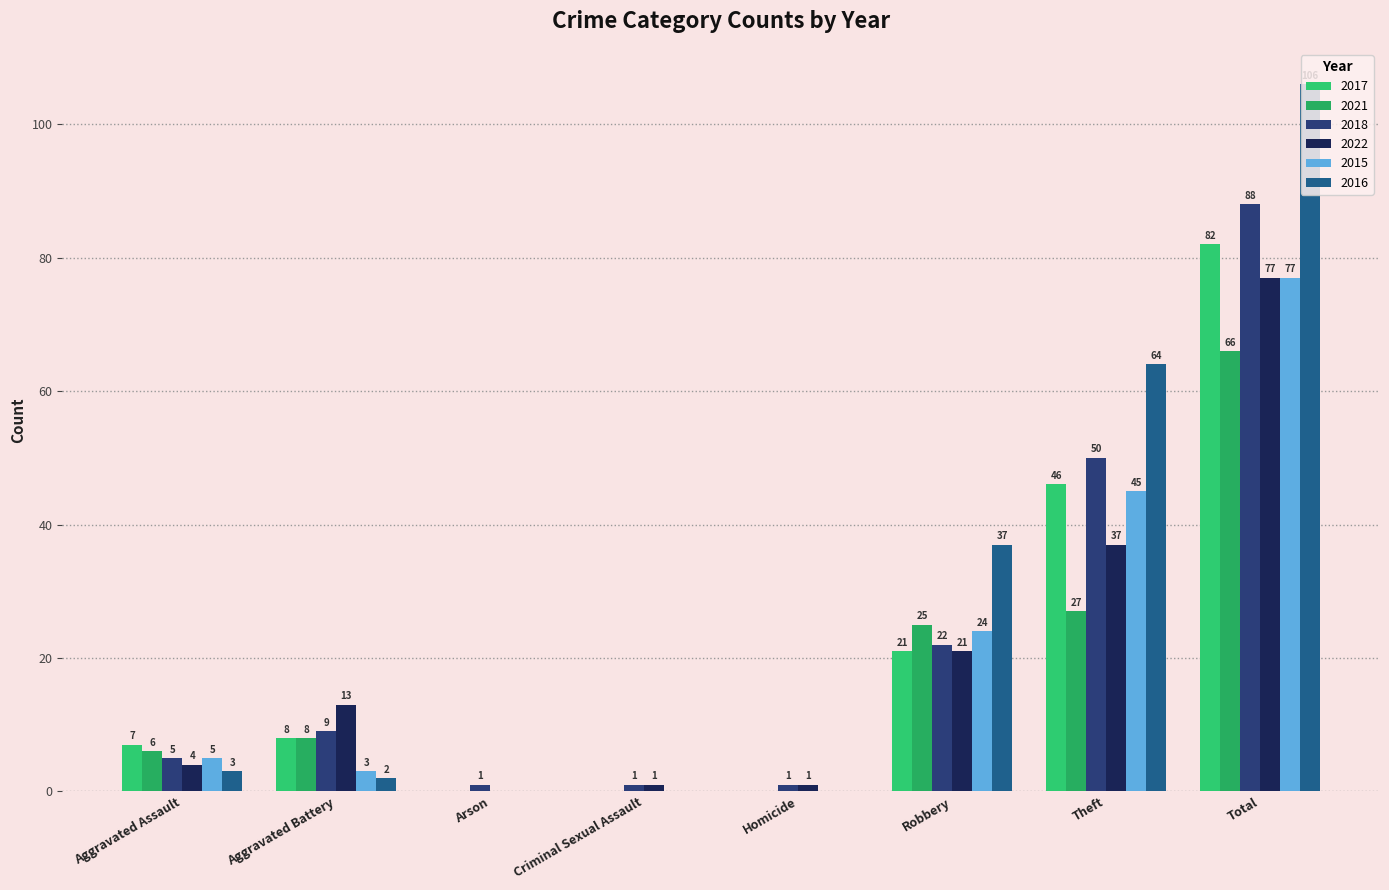

How many groups of bars are there?

8